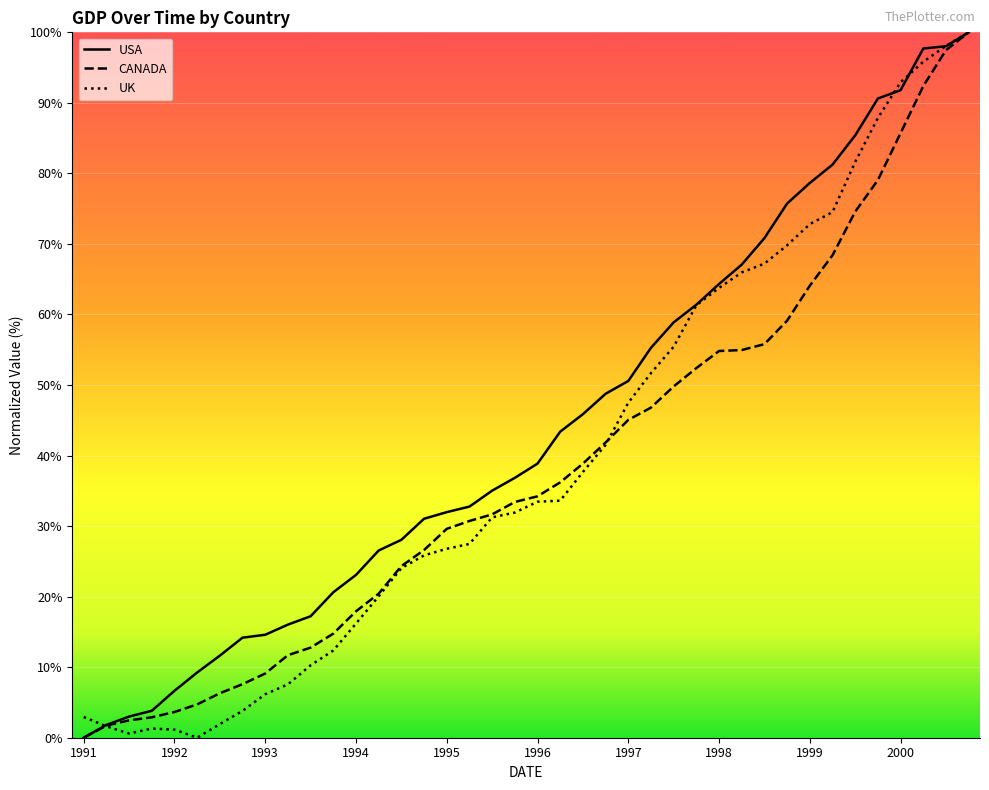

What is the highest value of the UK series?

100.0